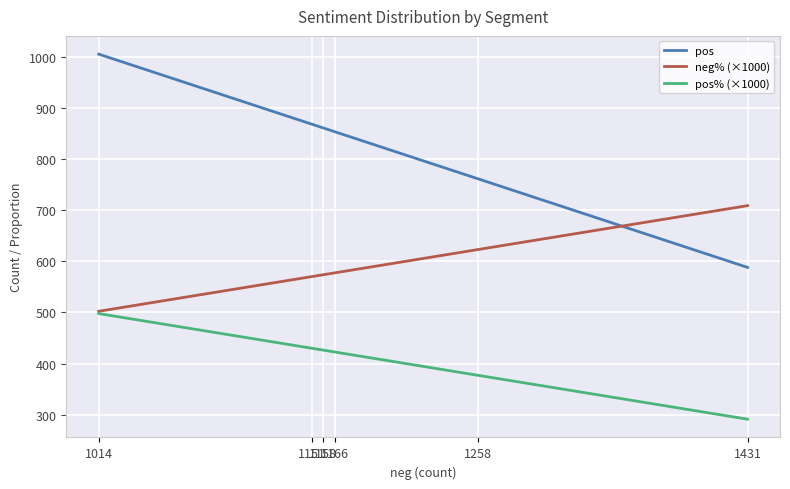

Which series has the widest spread of values?

pos